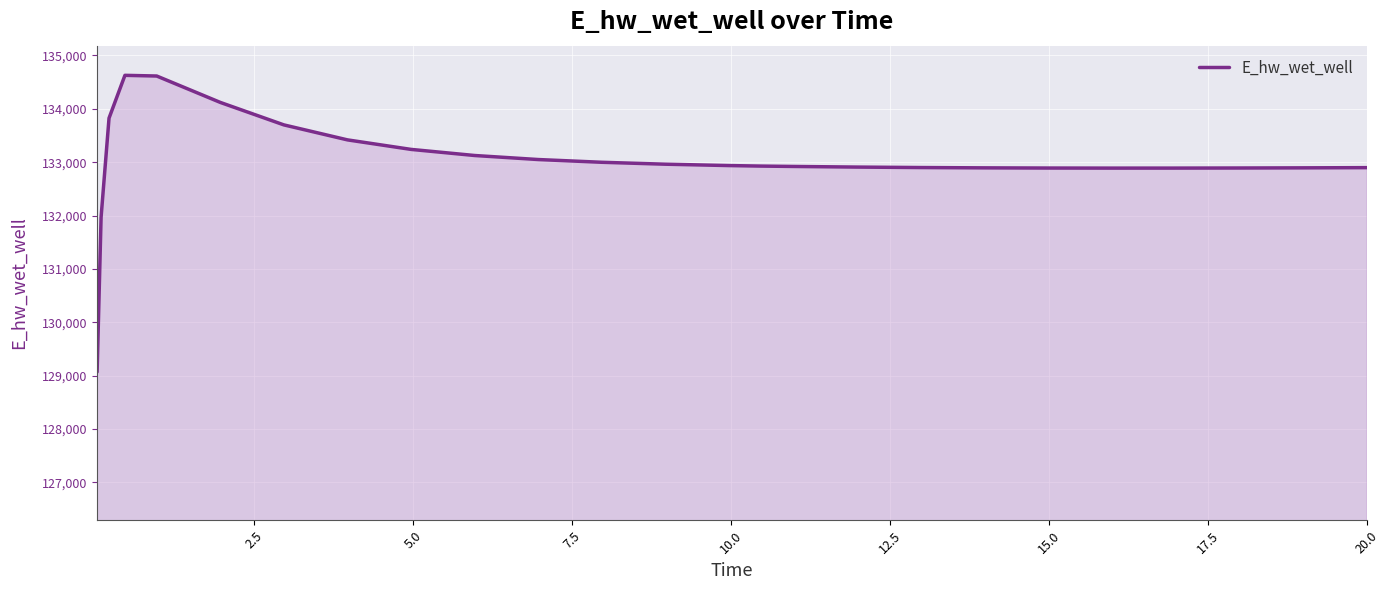

What is the average value?

133017.5